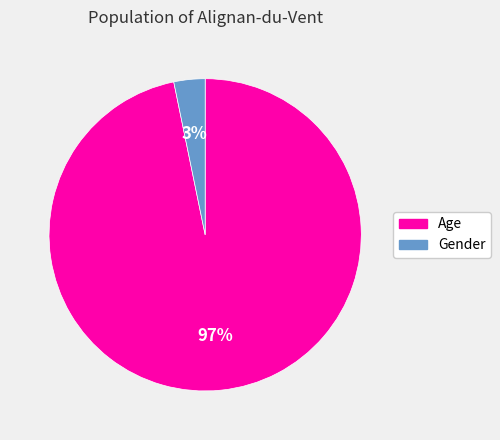

Is the sum of Age and Gender greater than half?

Yes